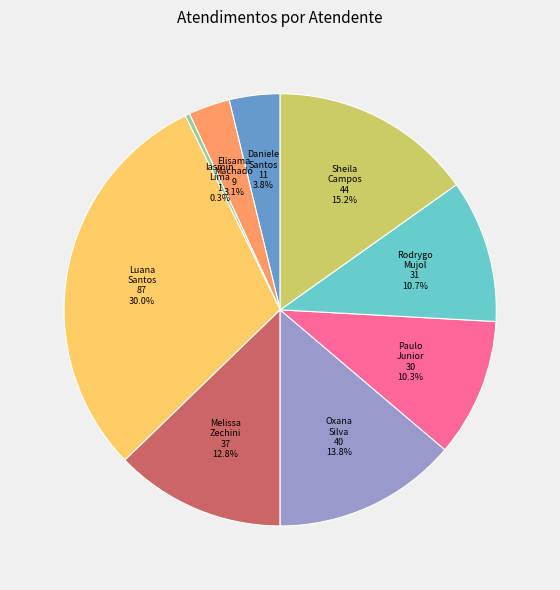

How many slices are in this pie chart?

9